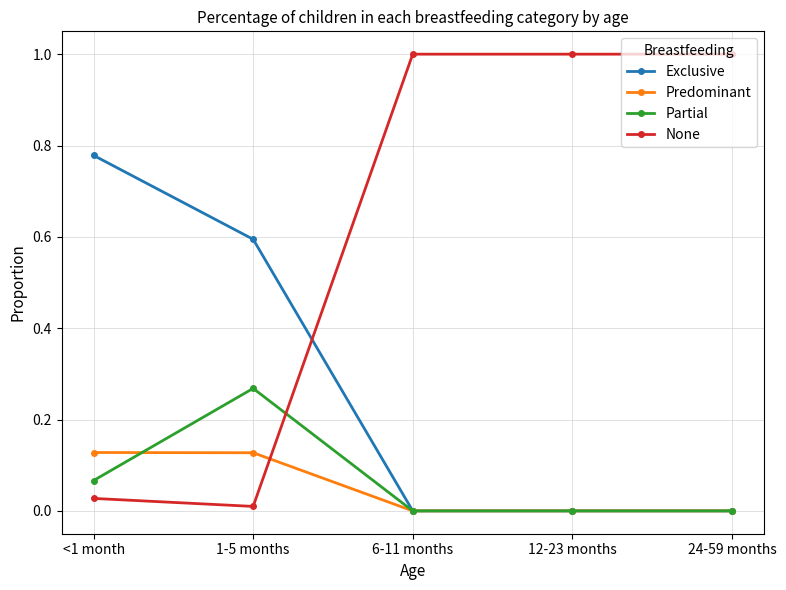

Between 1-5 months and 6-11 months, which series saw the biggest shift?

None